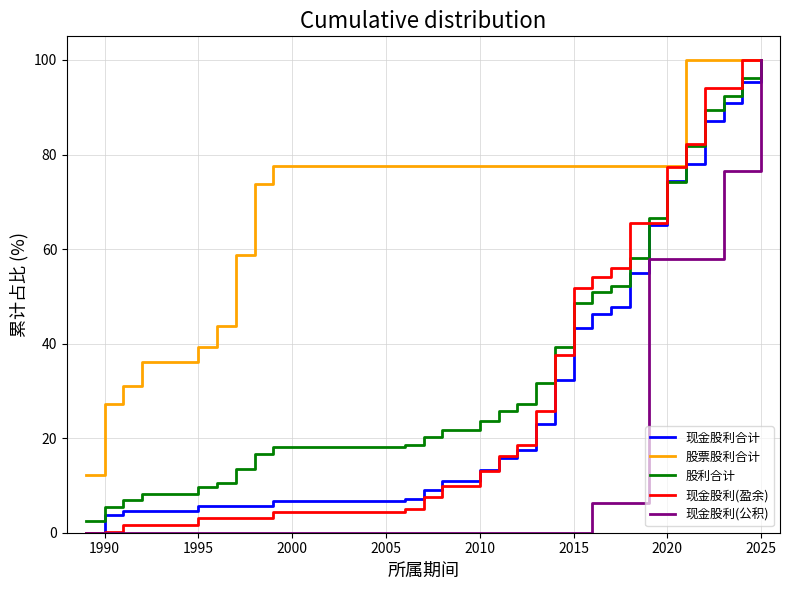

What is the difference between the second highest and minimum values in the 股票股利合计 series?

87.8